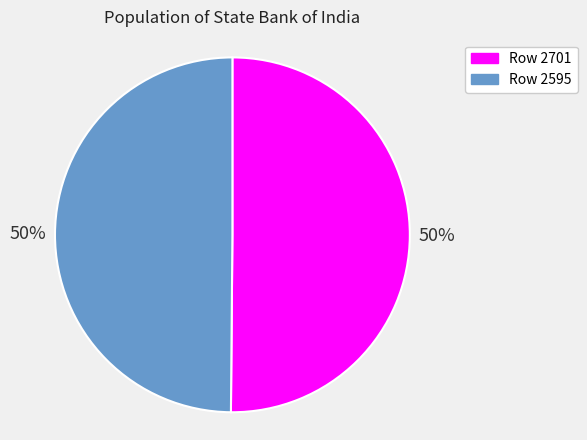

To the nearest percent, what is the average slice percentage?

50%